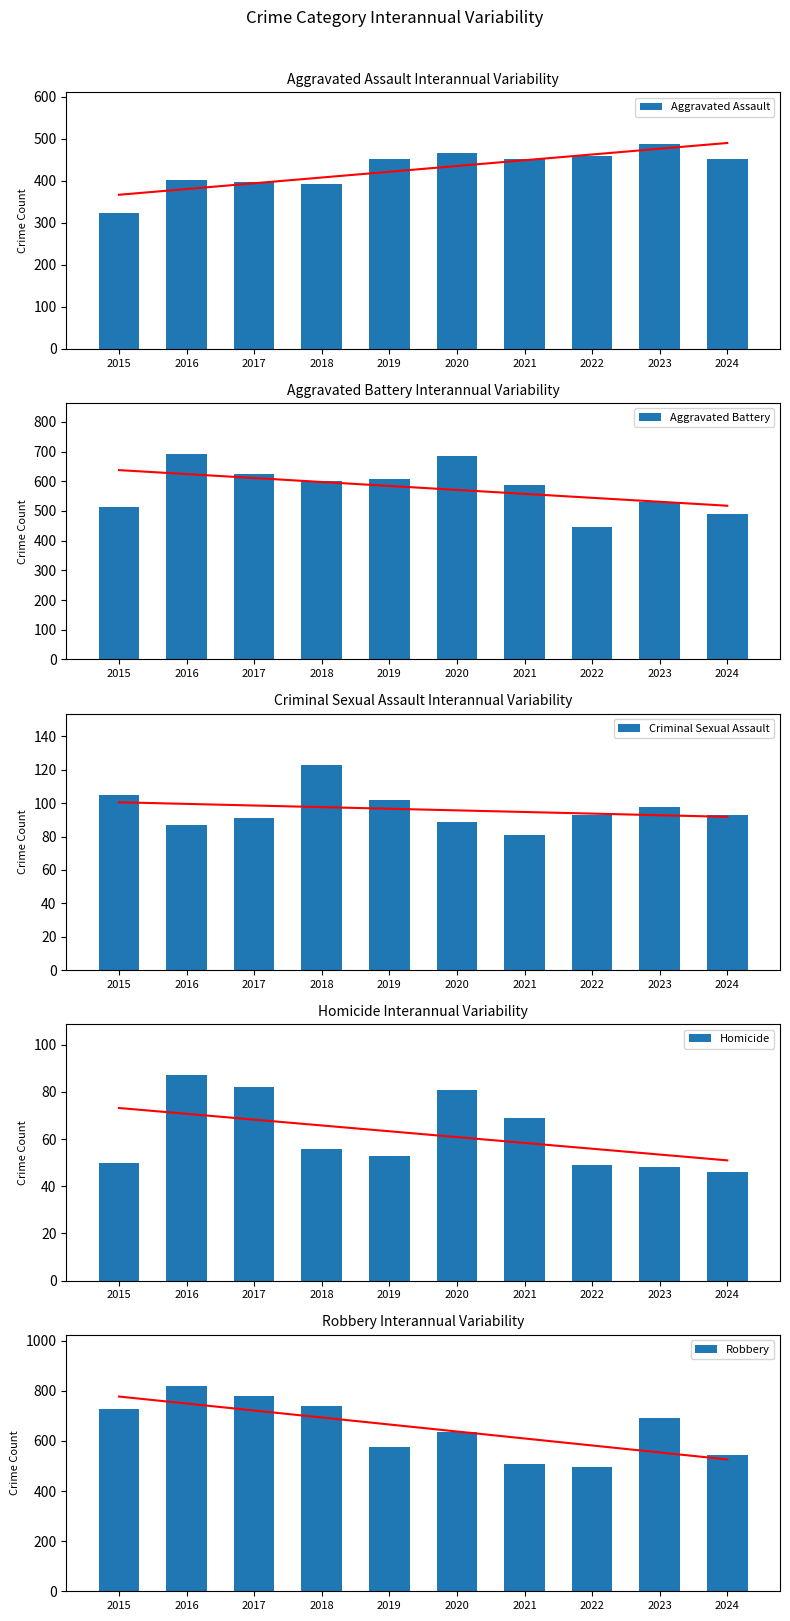

Which series has the widest spread of values?

Robbery